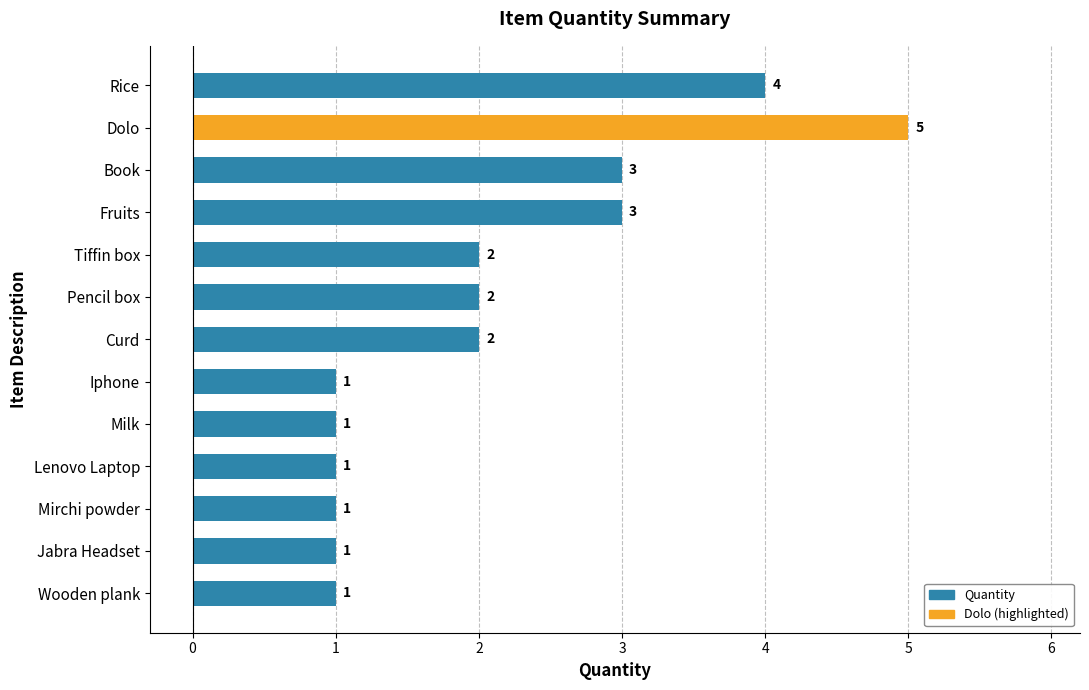

What is the sum of all values?

27